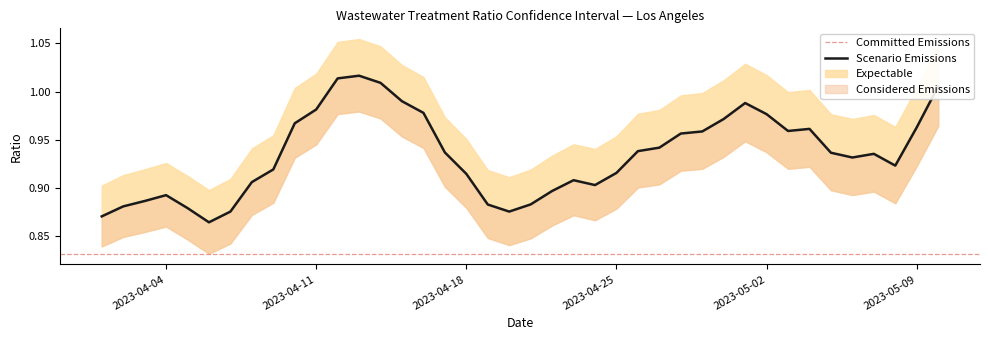

What is the difference between the maximum and minimum values in the Q0.975 series?

0.2